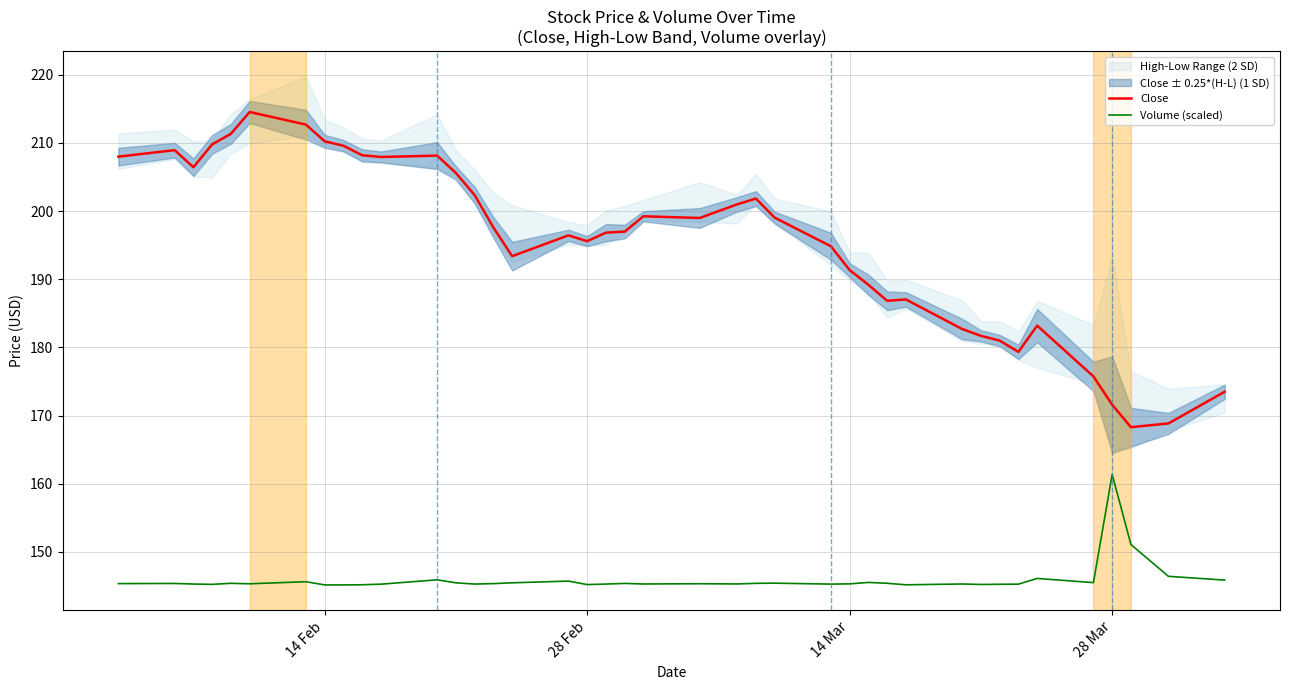

What is the highest value of the Close series?

214.5